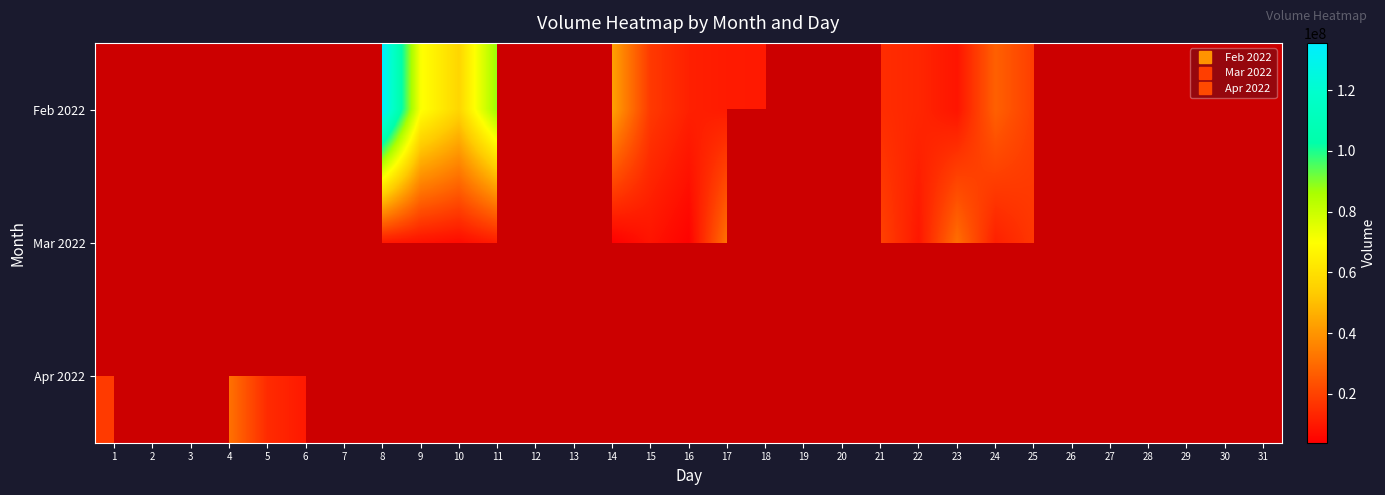

Between 10 and 2, which is larger?

10